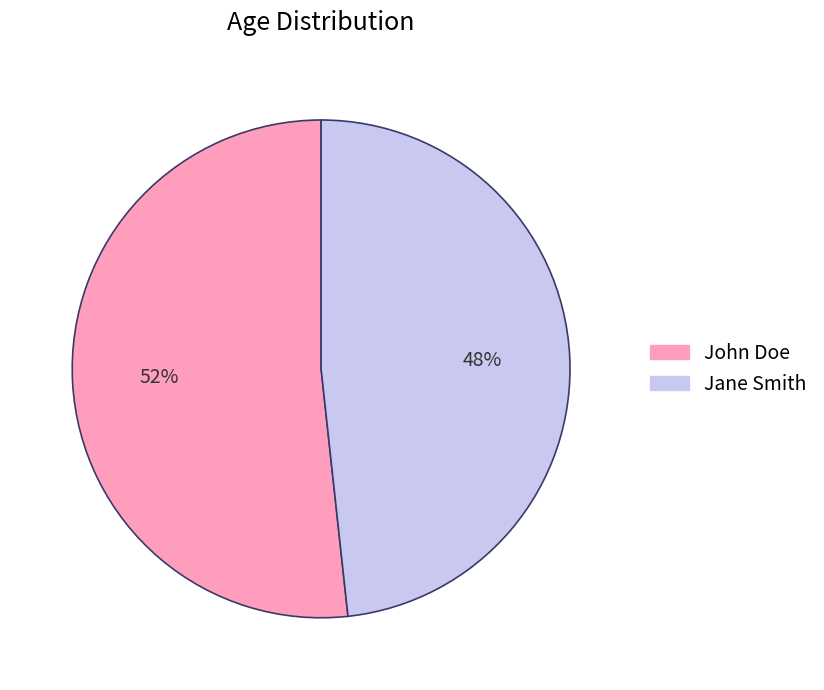

Approximately how many times larger is the value at John Doe compared to Jane Smith?

1.1